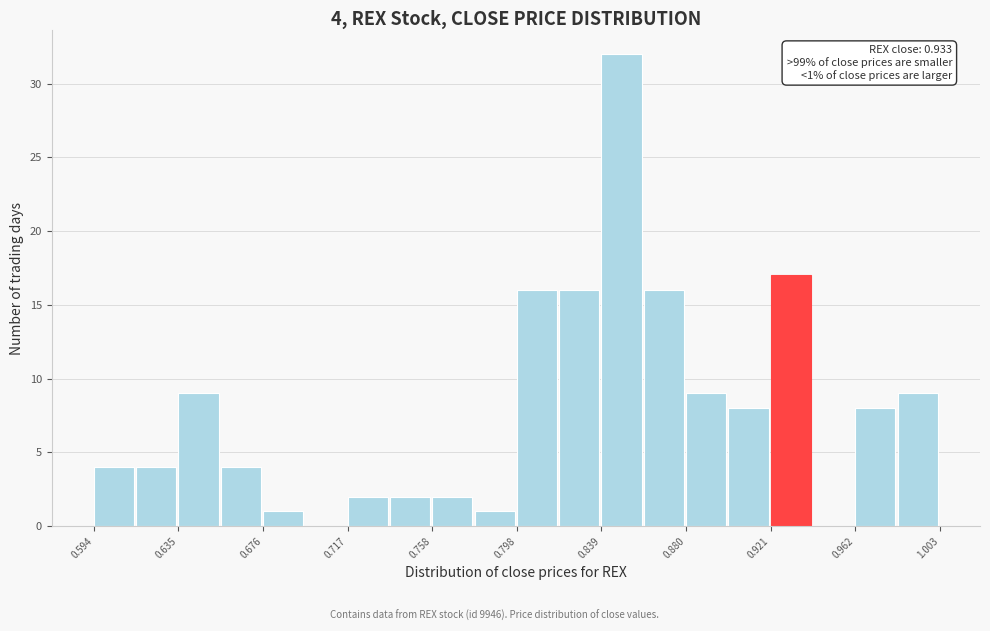

Over which range of the x-axis is the bar tallest?

0.840 to 0.860